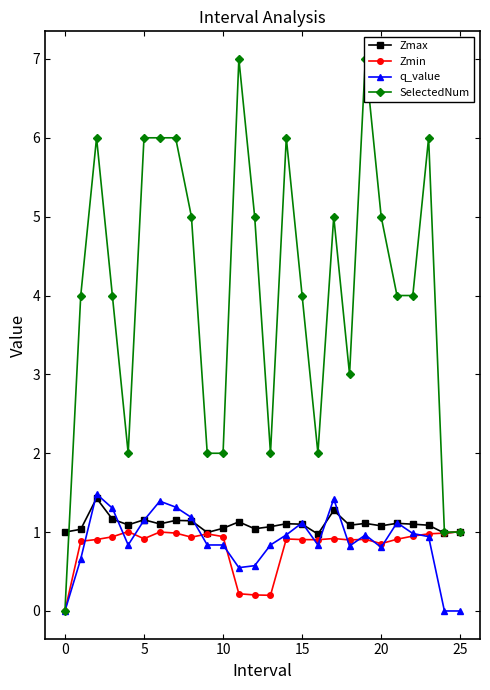

The value of Zmax at 15 is 1.1. True or false?

True